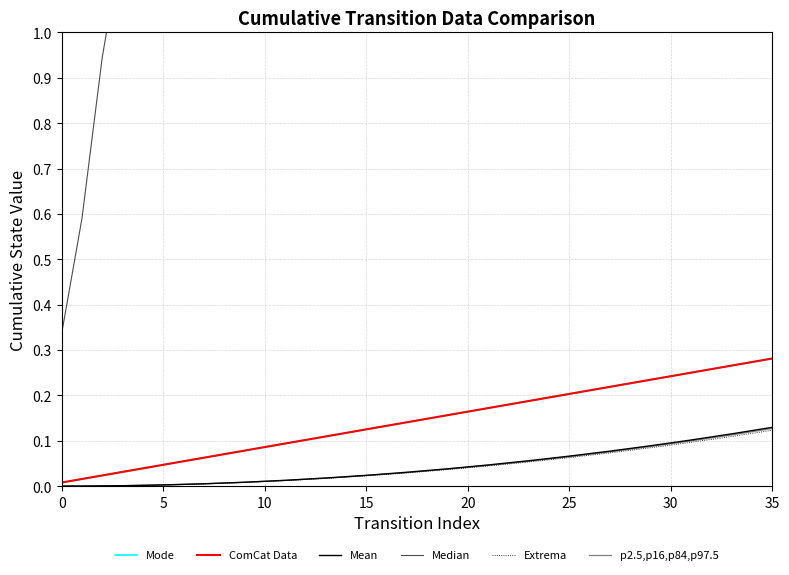

The value of Median at 21 is 3.0. True or false?

False